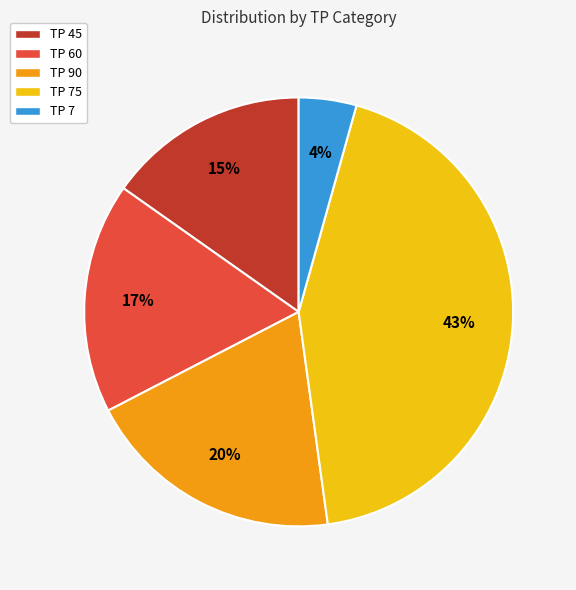

What percentage is the TP 45 slice, to the nearest percent?

15%